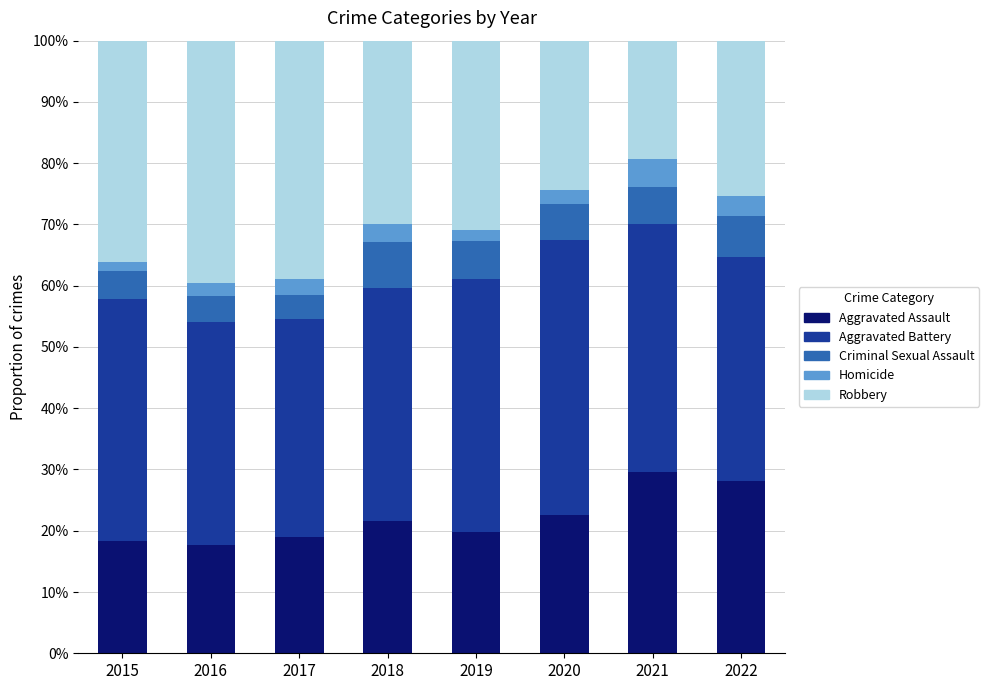

Does the chart contain stacked bars?

Yes